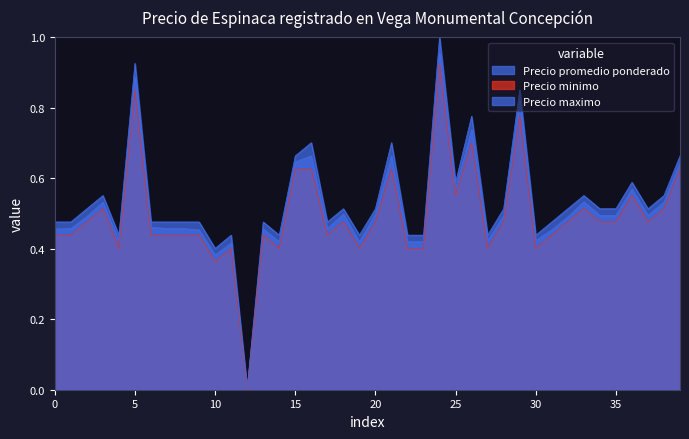

How many lines are shown in the chart?

3